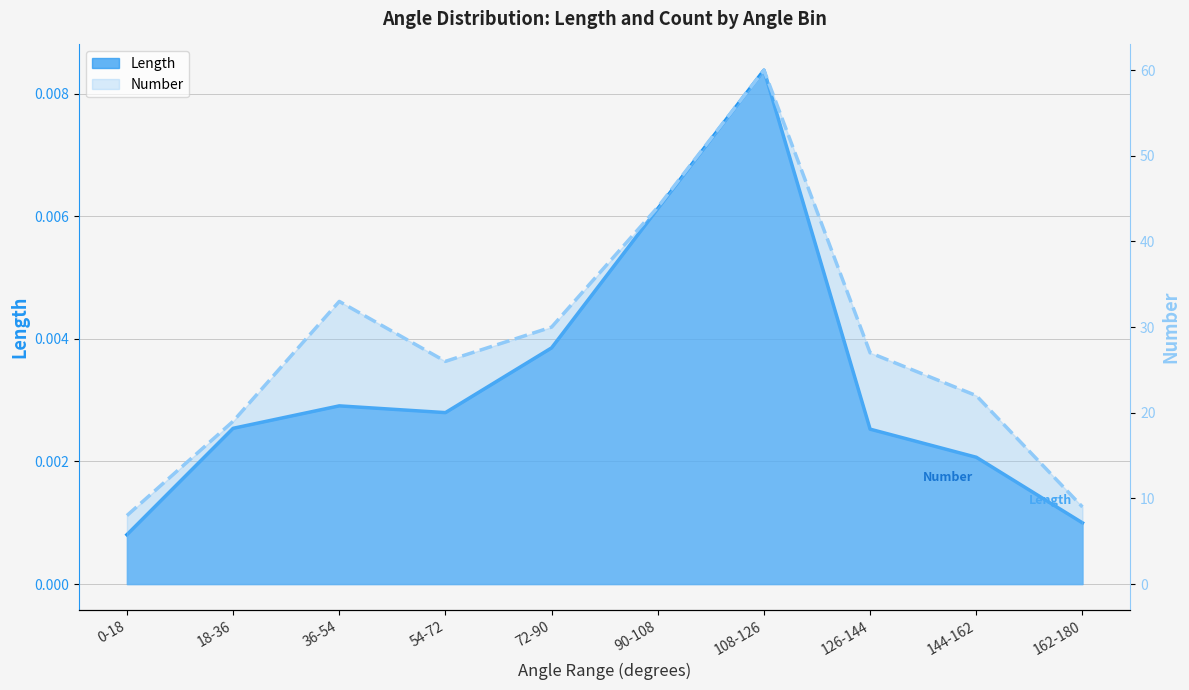

How many series are shown in this chart?

2